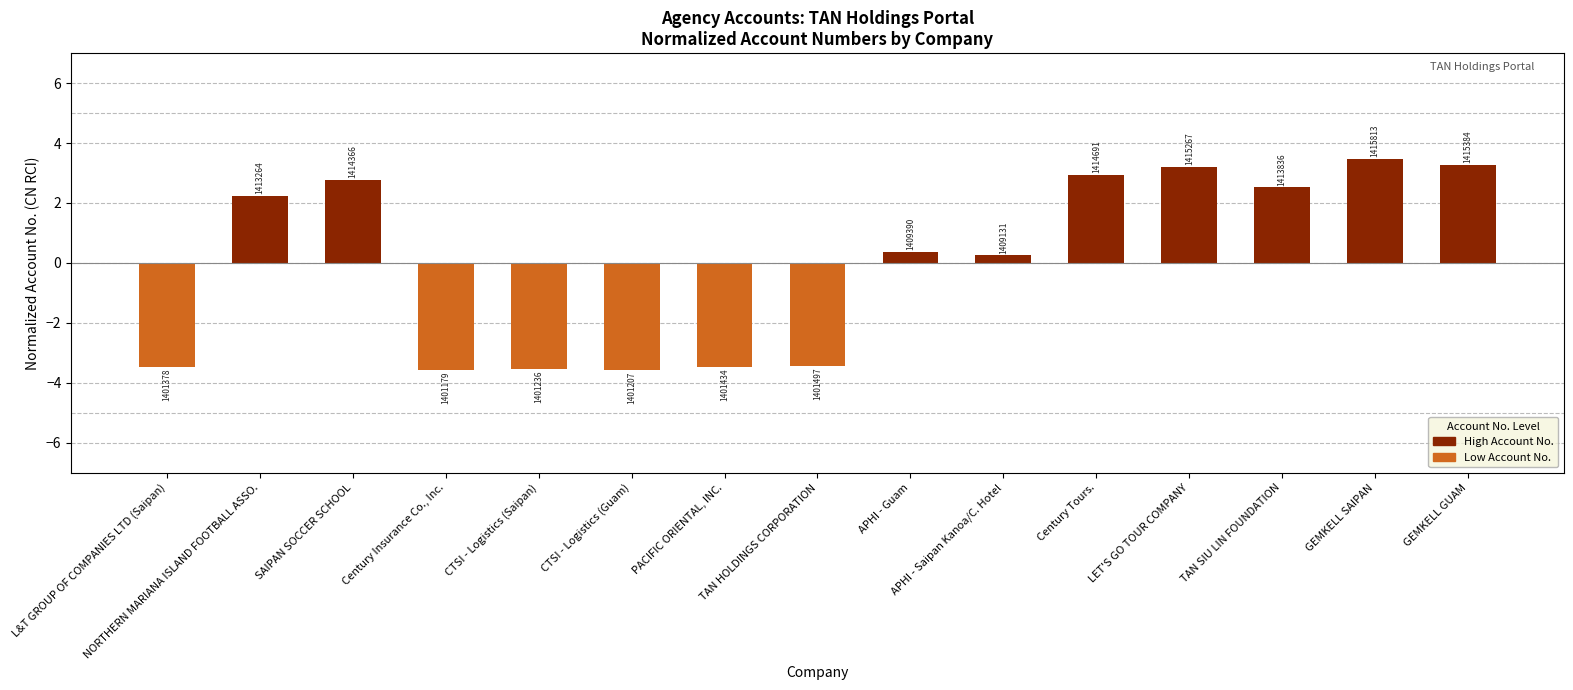

Reading right to left, list all the values displayed in this chart.

3.3	3.5	2.5	3.2	2.9	0.3	0.4	-3.4	-3.5	-3.6	-3.6	-3.6	2.8	2.2	-3.5